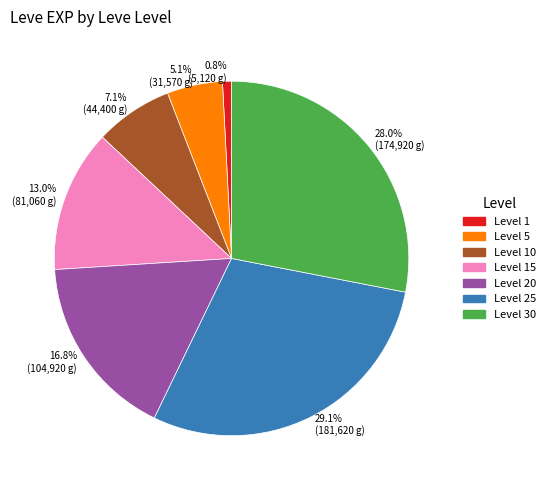

Is there a majority slice in this chart?

No